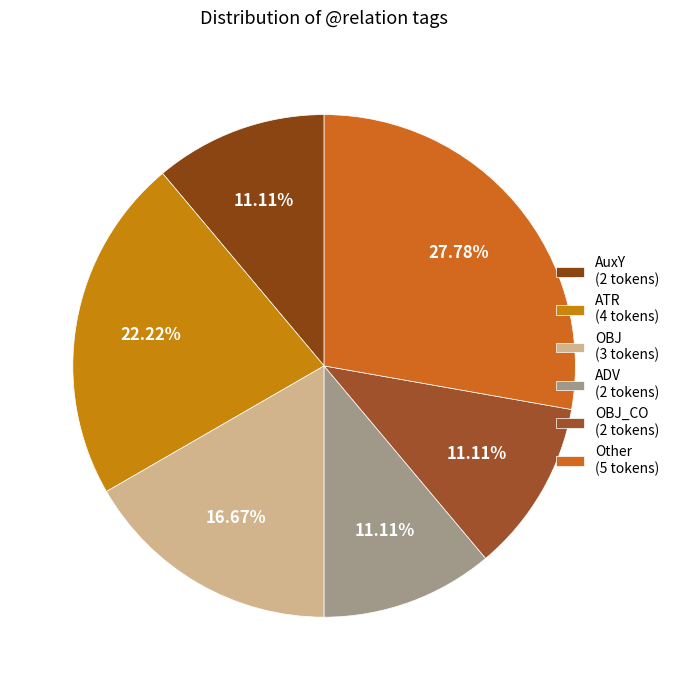

Is there a majority slice in this chart?

No